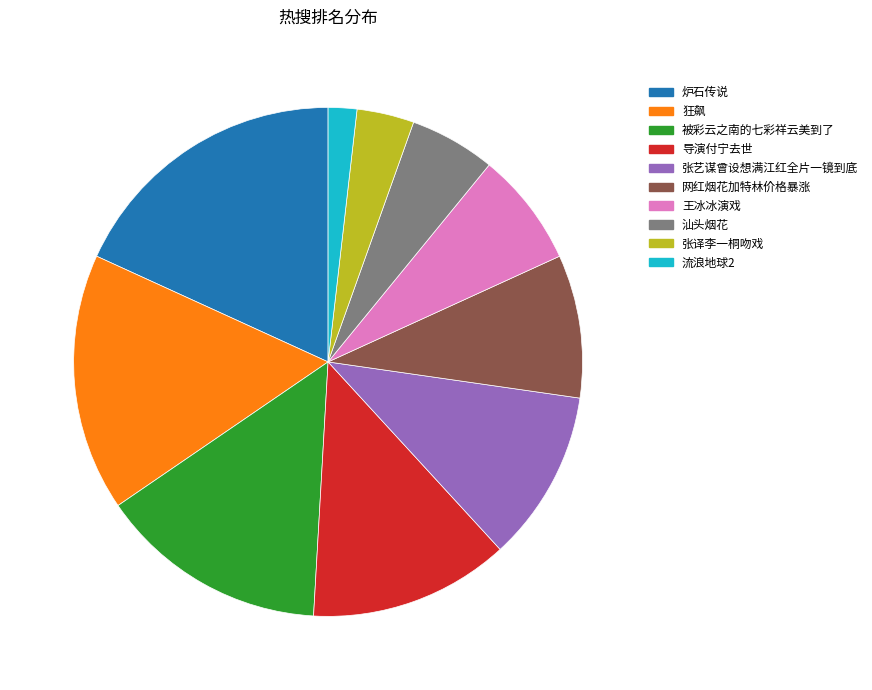

What is the ratio of the value at 王冰冰演戏 to the value at 被彩云之南的七彩祥云美到了?

0.5